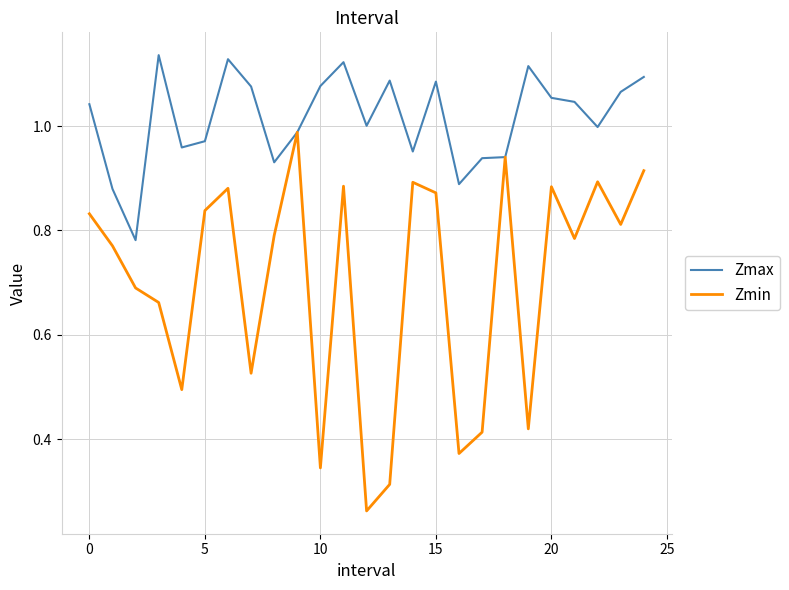

Rank the series by their average value, from highest to lowest.

Zmax, Zmin